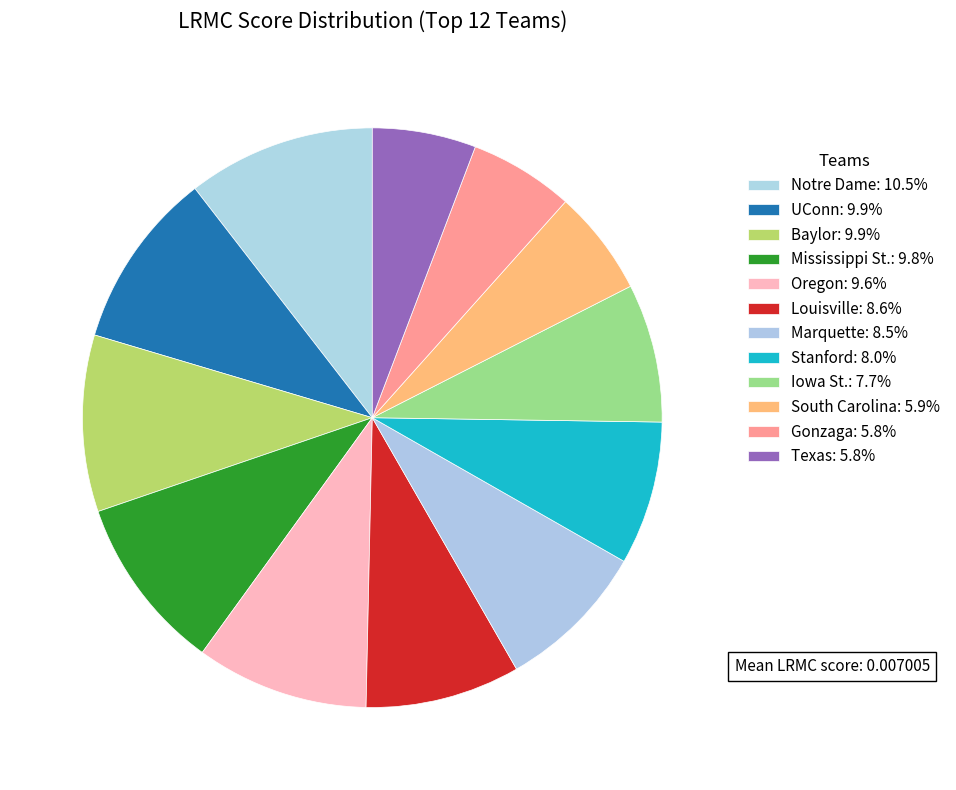

How many segments does this pie chart have?

12